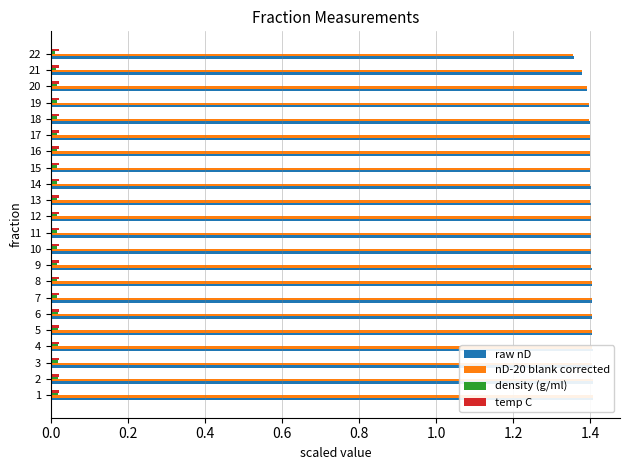

Count the temp C values in the range 0 to 1.

22